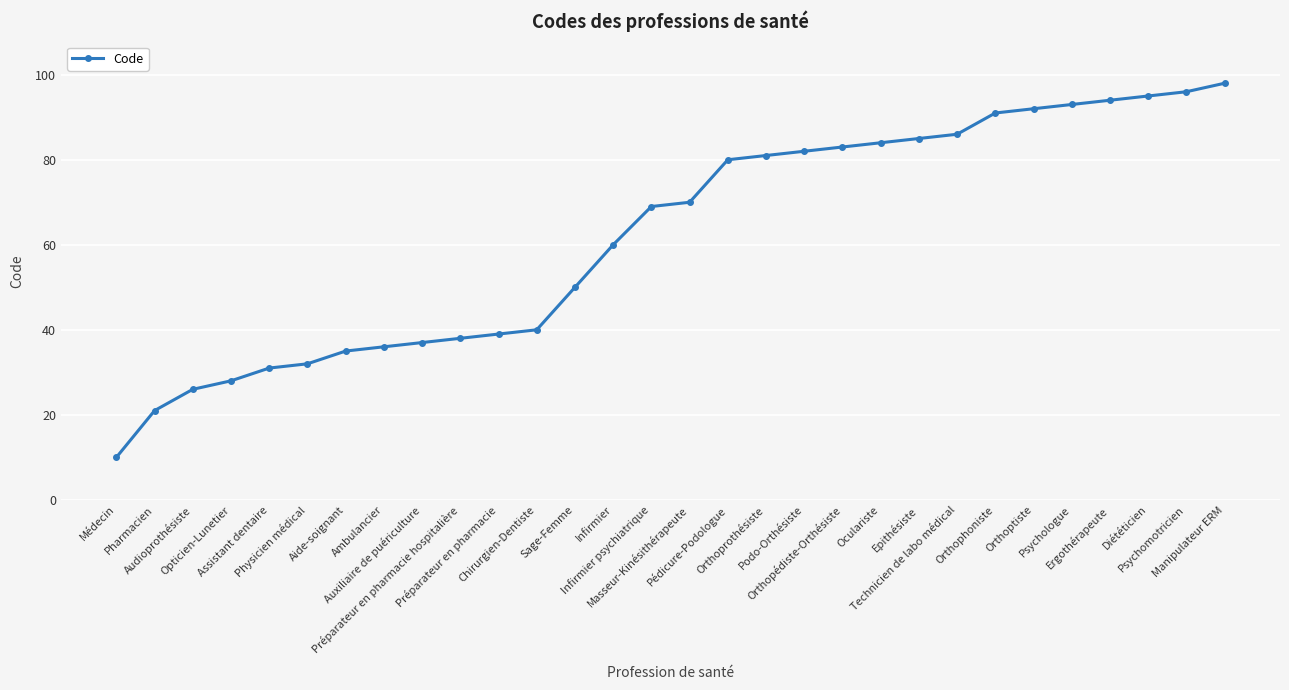

True or false: the data shows 38 at Préparateur en pharmacie hospitalière.

True